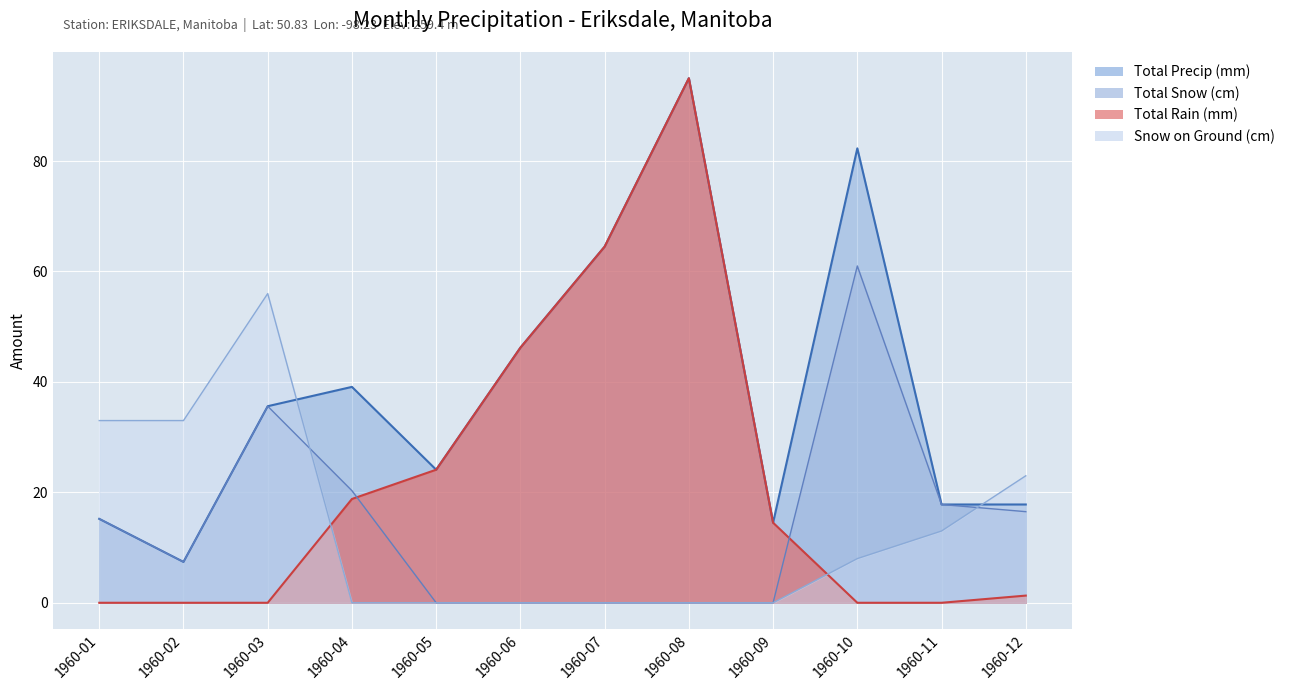

What is the value of the Total Rain (mm) point at the 8th from the left?

95.0